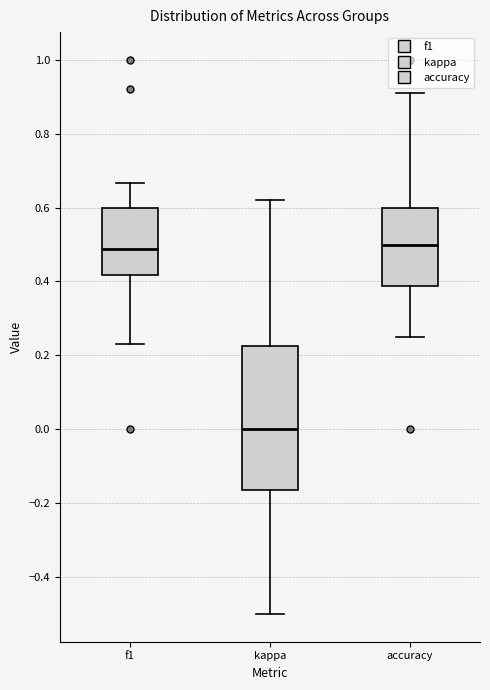

Reading left to right, read every box against the y-axis: the position of its median line, the range the box covers, and the ends of its whiskers. The values are not printed on the chart, so give them approximately, as read against the axis.

f1: median 0.48, box 0.42 to 0.60, whiskers 0.22 to 0.66
kappa: median 0.00, box -0.16 to 0.22, whiskers -0.50 to 0.62
accuracy: median 0.50, box 0.38 to 0.60, whiskers 0.26 to 0.90